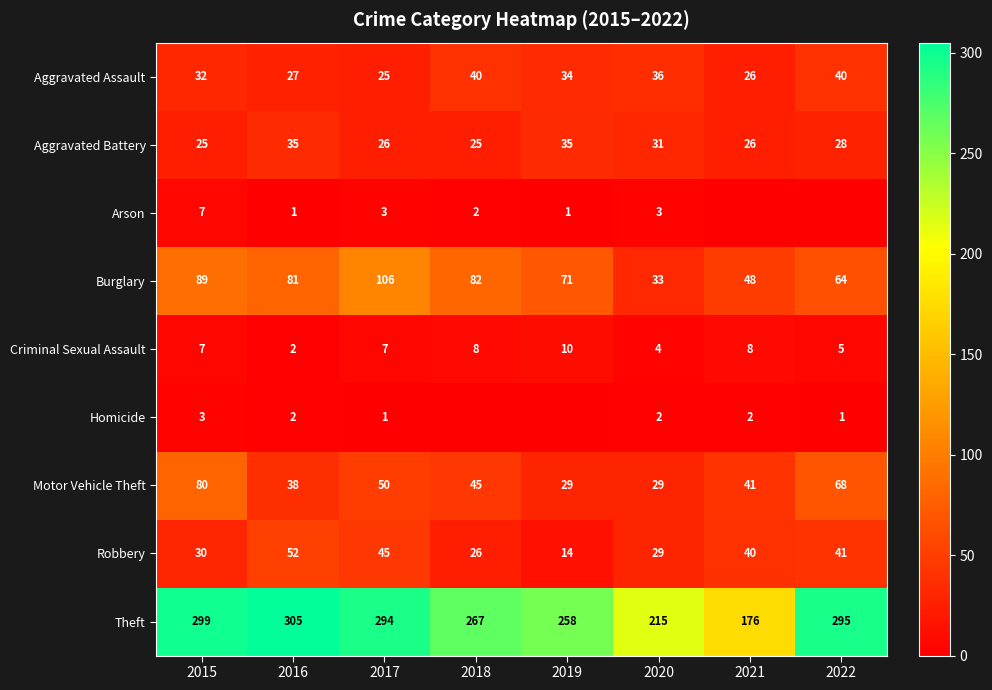

Which category has the lowest value across all series?

2021